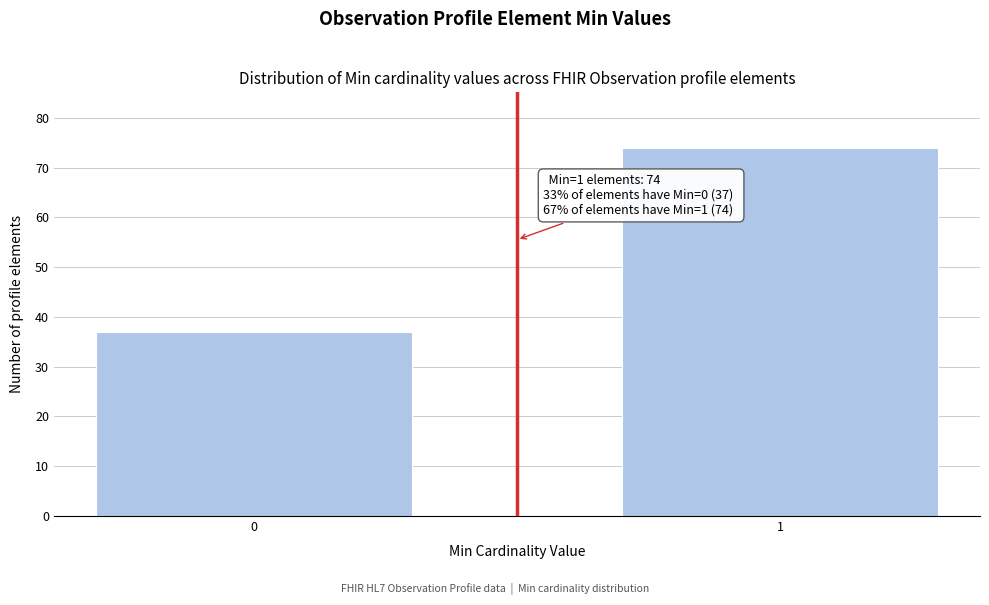

Reading left to right, extract all data points from this chart.

37	74